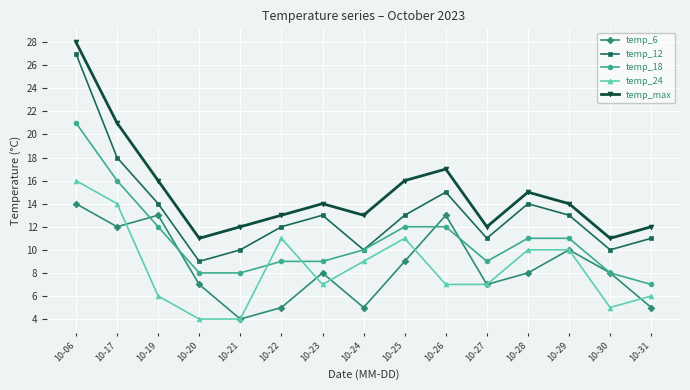

True or false: temp_max and temp_18 intersect in this chart.

False